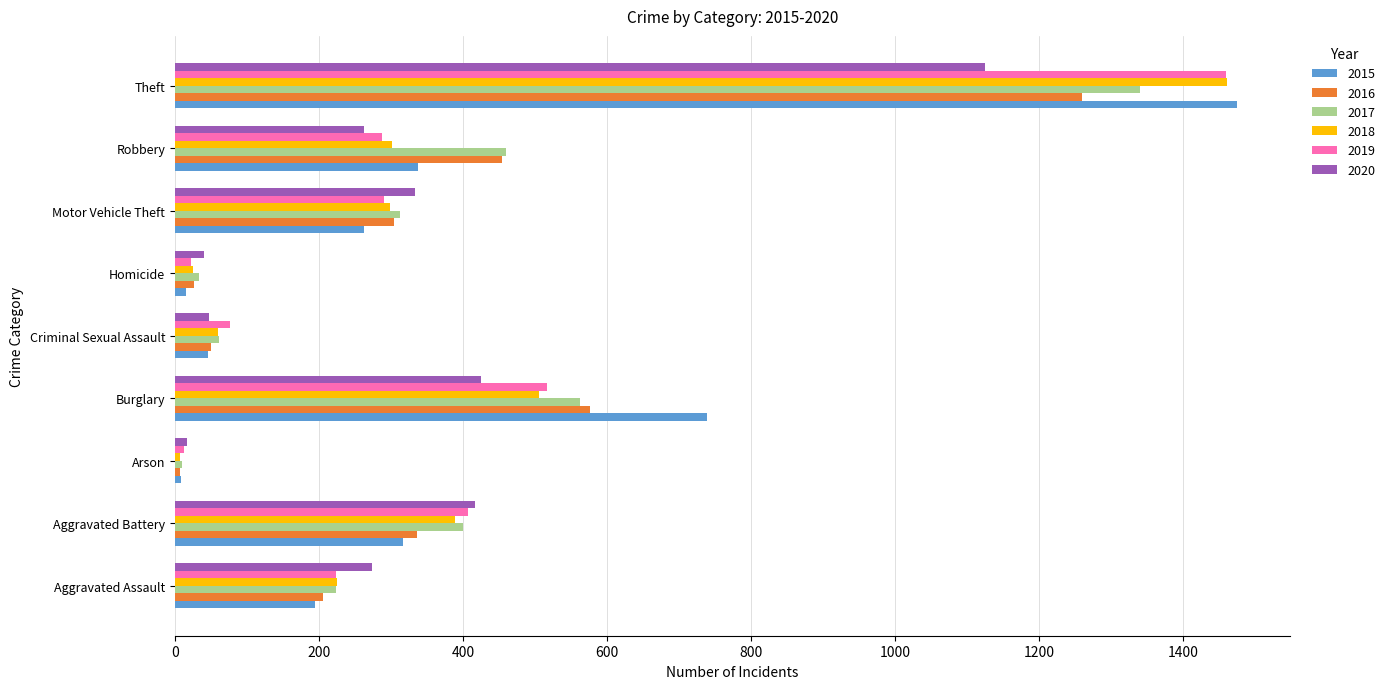

Where is 2017 nearest to the value 674?

Burglary